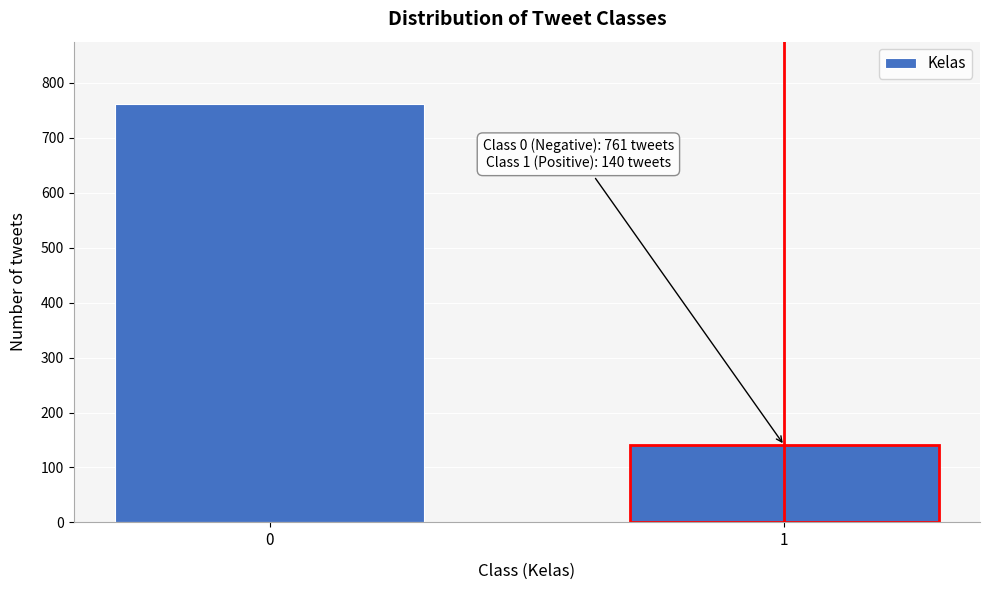

Reading left to right, what are all the values shown in this chart?

0=761	1=140